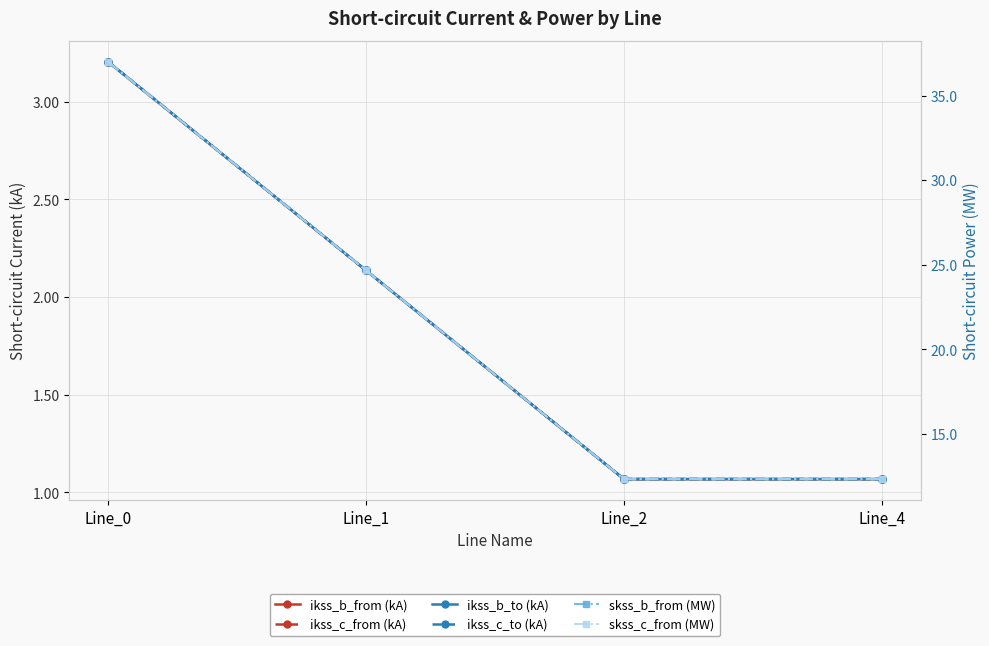

How many values in the ikss_b_to (kA) series exceed 2?

2